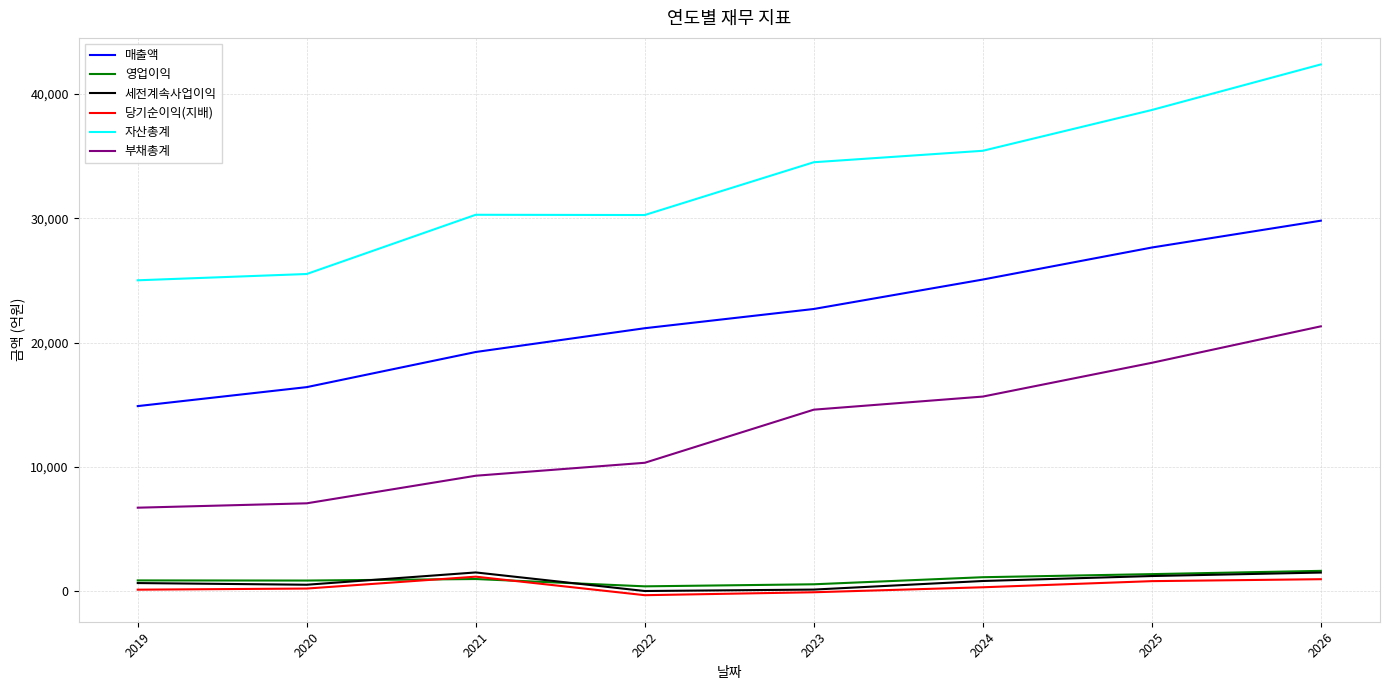

Which series has the largest range (max minus min)?

자산총계